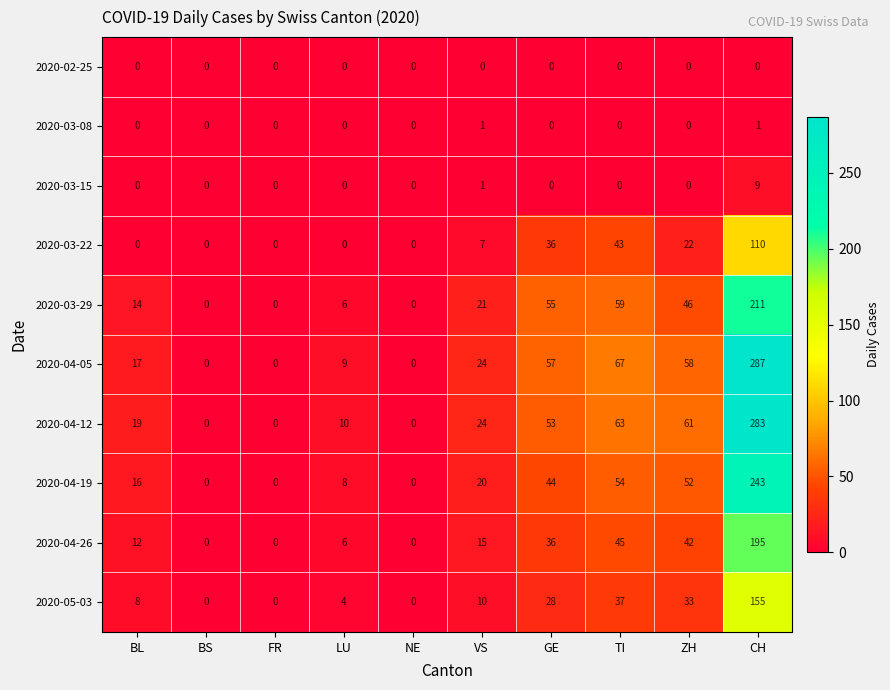

Which series has the largest range (max minus min)?

2020-04-05